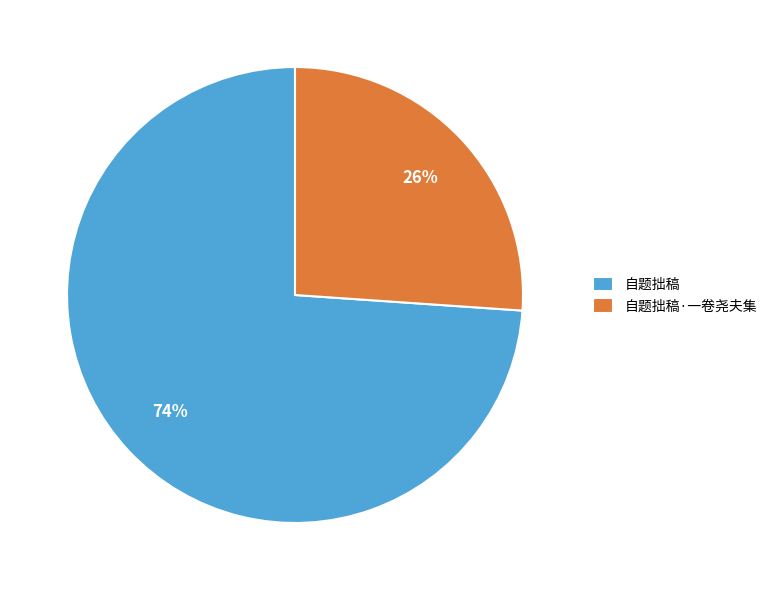

To the nearest percent, what percentage of the pie is 自题拙稿?

74%